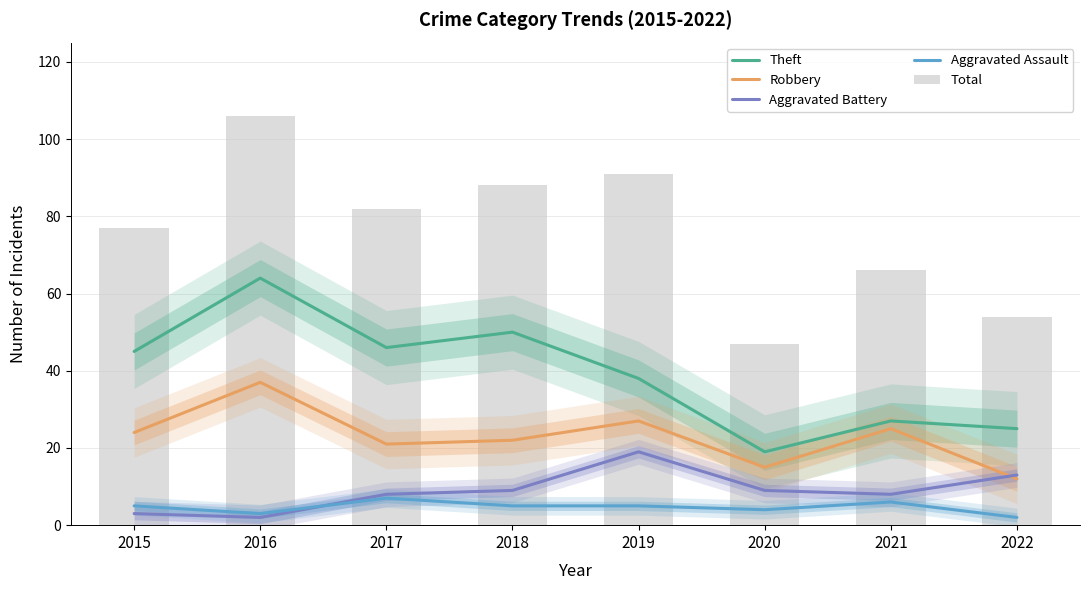

What is the average value of the Robbery series?

23